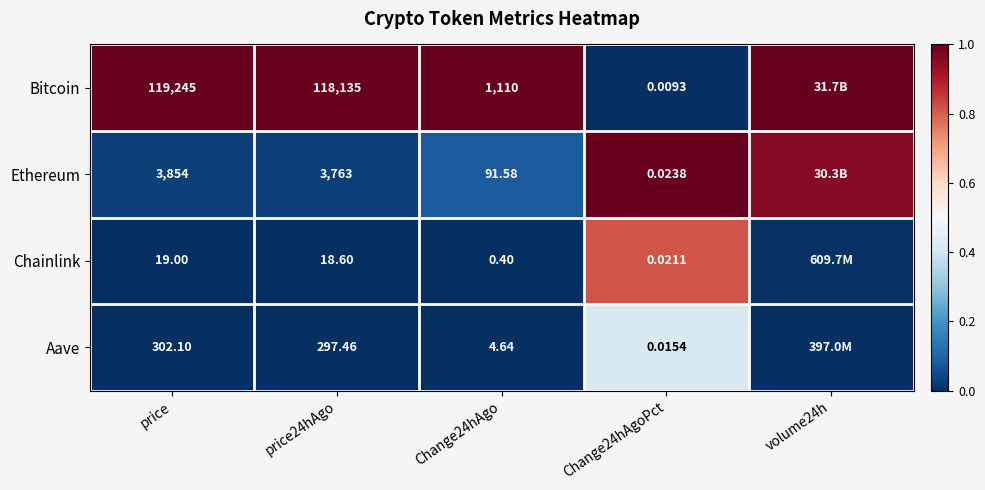

At Change24hAgo, list the series in order from largest to smallest.

Bitcoin, Ethereum, Aave, Chainlink